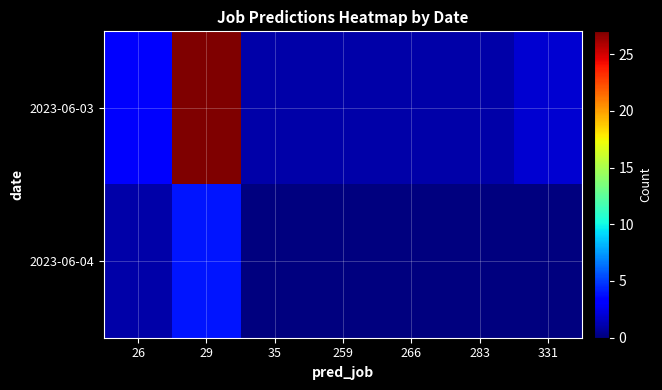

Between 35 and 259, which is larger?

35